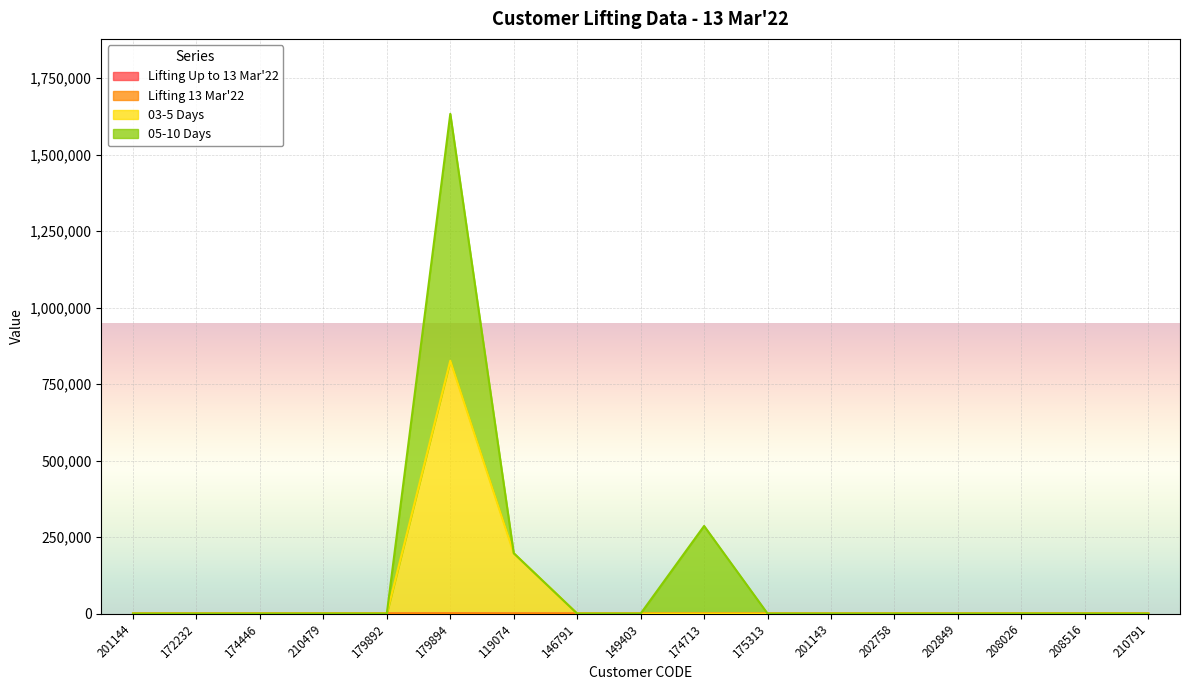

True or false: Lifting Up to 13 Mar'22 and 03-5 Days cross at least once.

False